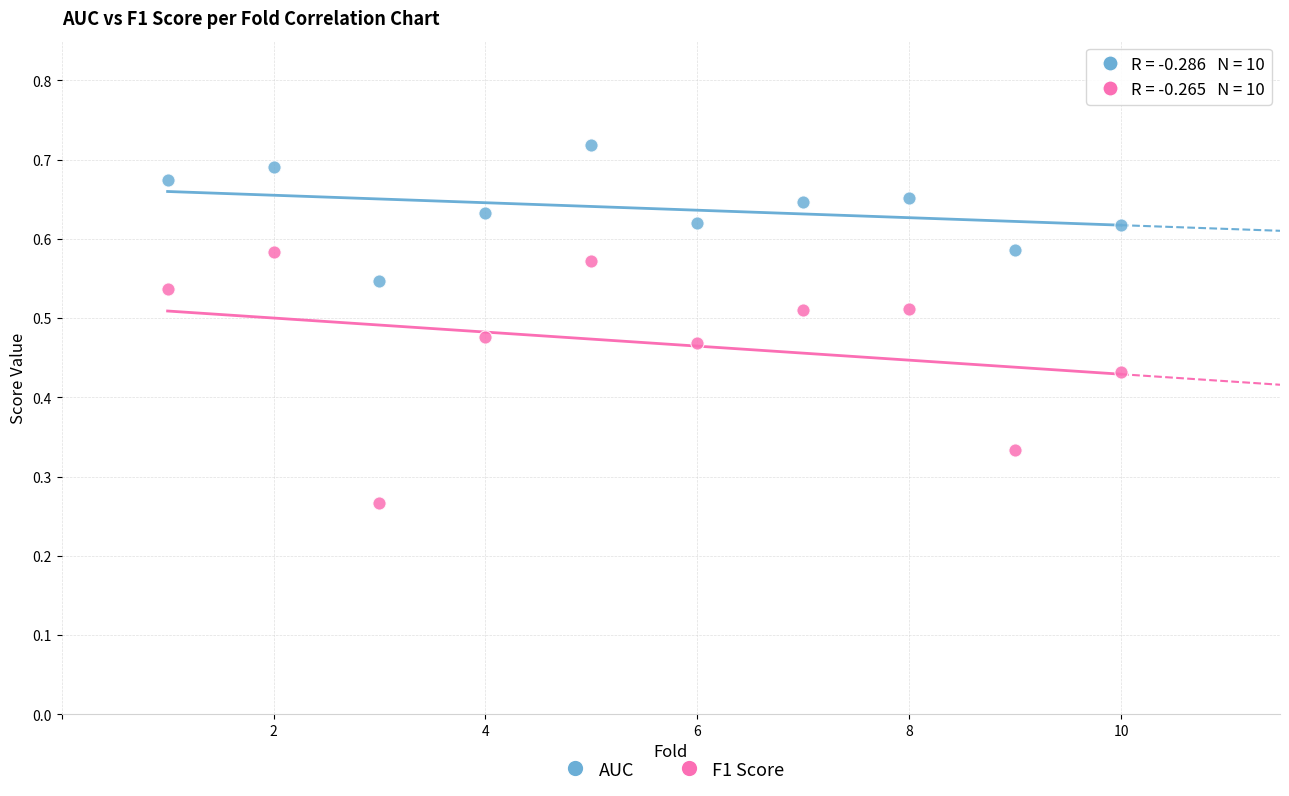

Which series has the widest spread of Y values?

F1 Score